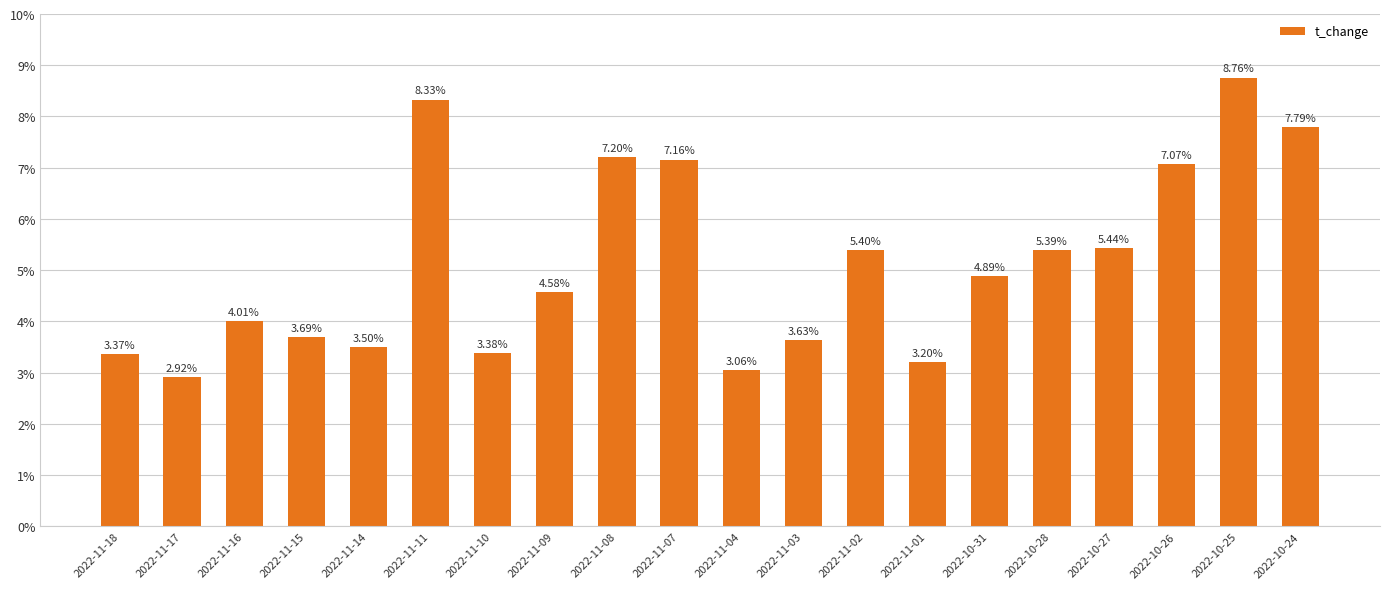

Approximately how many times larger is the value at 2022-10-31 compared to 2022-11-04?

1.6